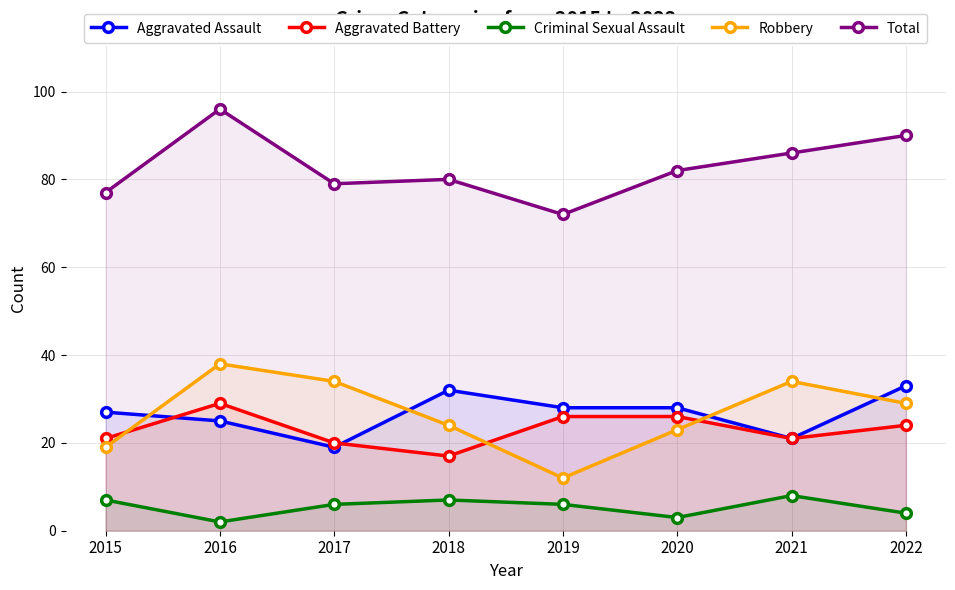

The value of Total at 2016 is 96. True or false?

True